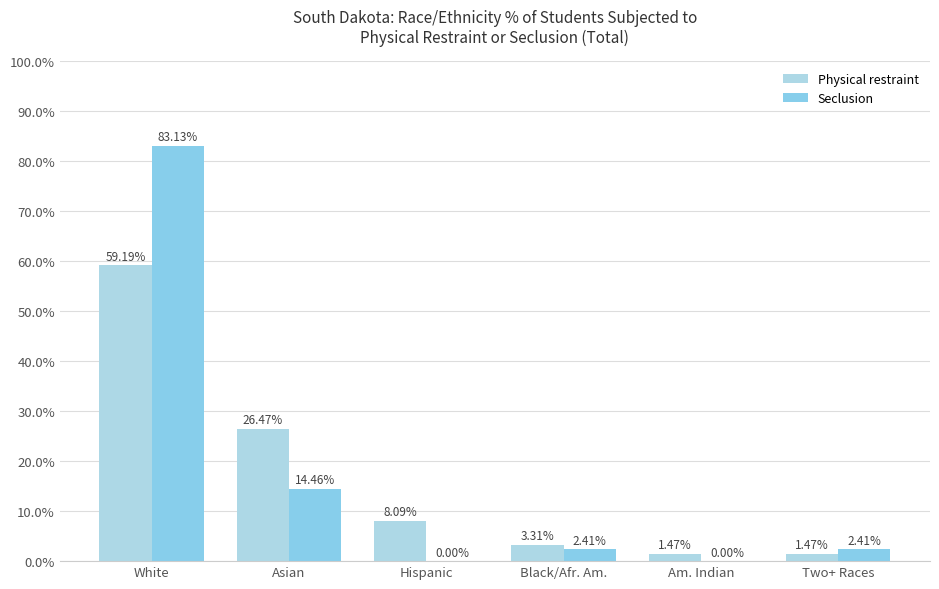

What is the difference between the highest and lowest values at Hispanic?

8.1